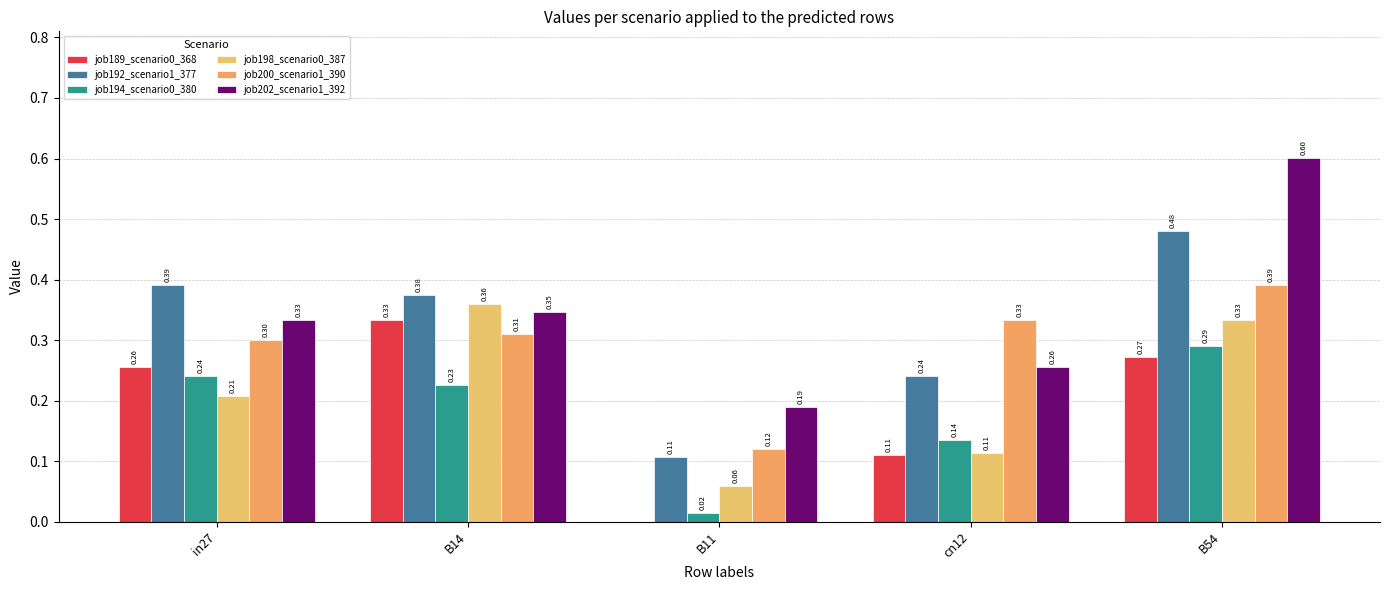

Which series has the largest range (max minus min)?

job202_scenario1_392